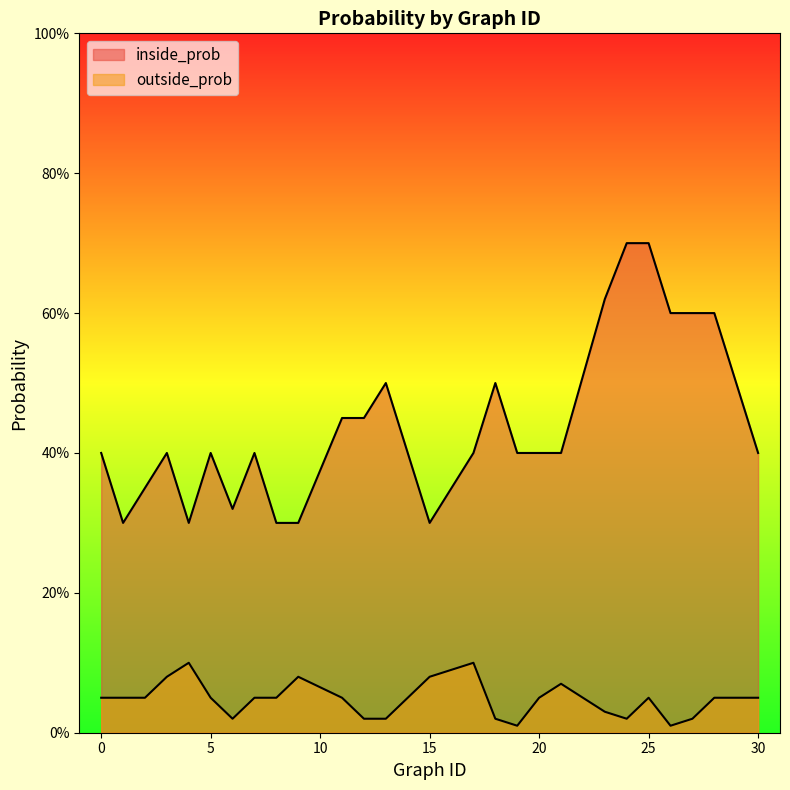

Which category has the highest value across all series?

24